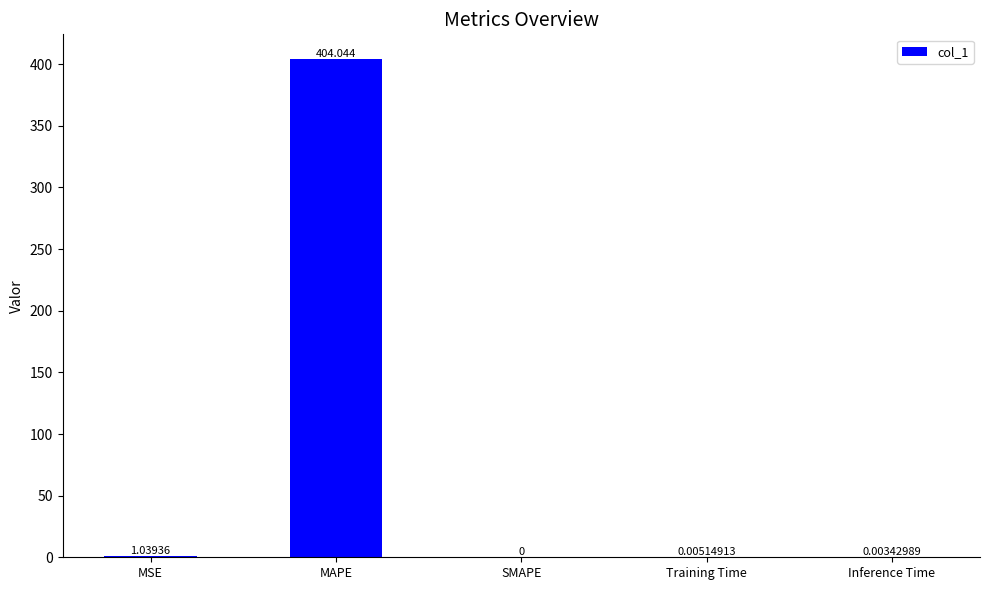

The value at SMAPE is 193.0. True or false?

False